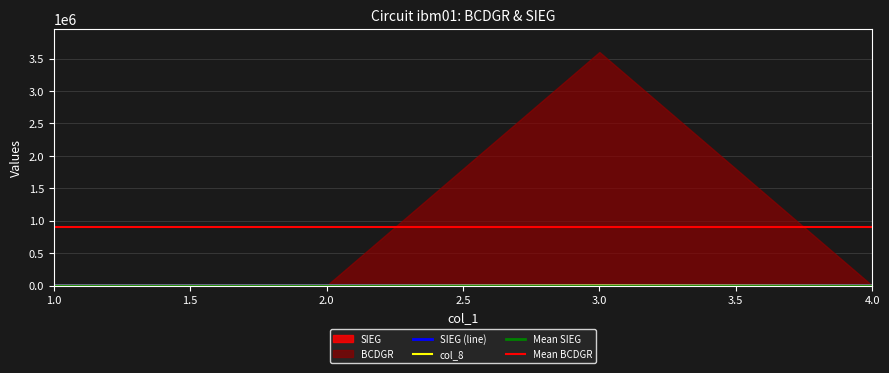

How many data points in SIEG are less than 2144?

2